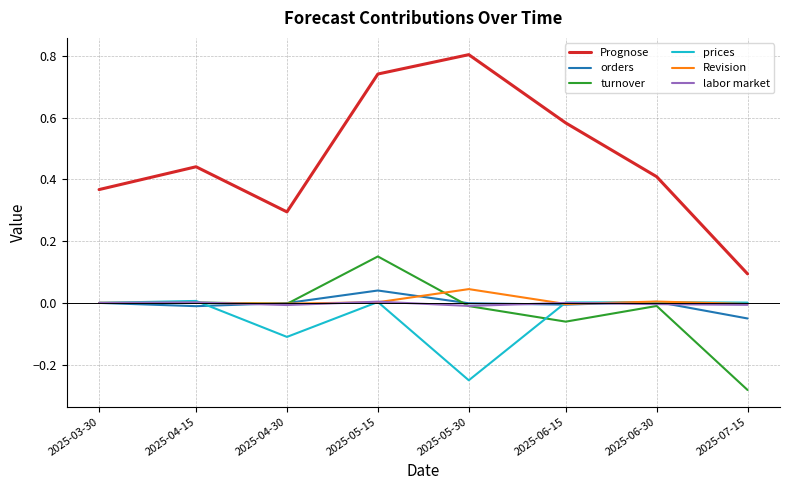

Which series changed the most between 2025-04-15 and 2025-04-30?

Prognose